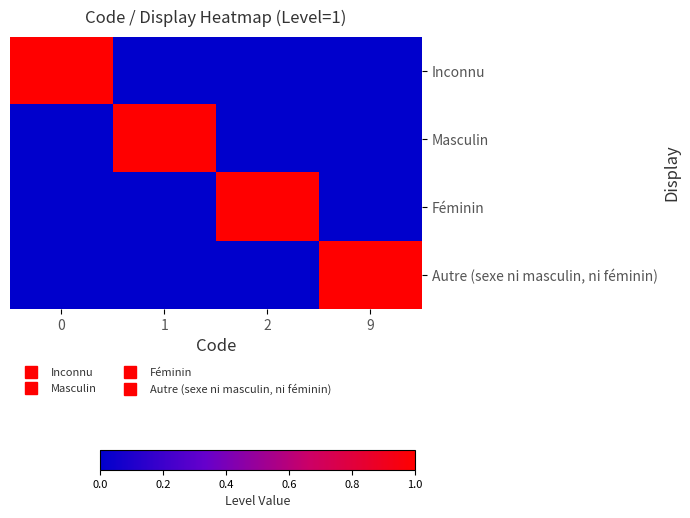

Reading right to left, what are all the values shown in this chart?

Inconnu: 9=0	2=0	1=0	0=1
Masculin: 9=0	2=0	1=1	0=0
Féminin: 9=0	2=1	1=0	0=0
Autre (sexe ni masculin, ni féminin): 9=1	2=0	1=0	0=0